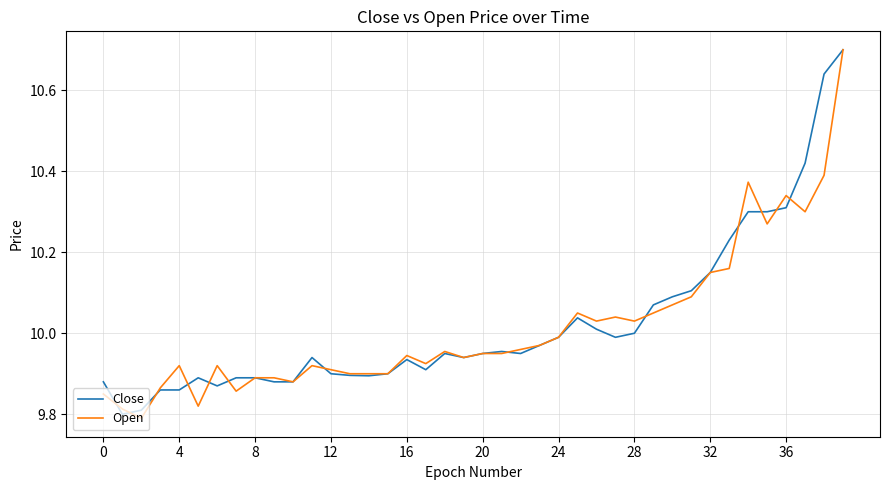

What is the maximum value for Close?

10.7